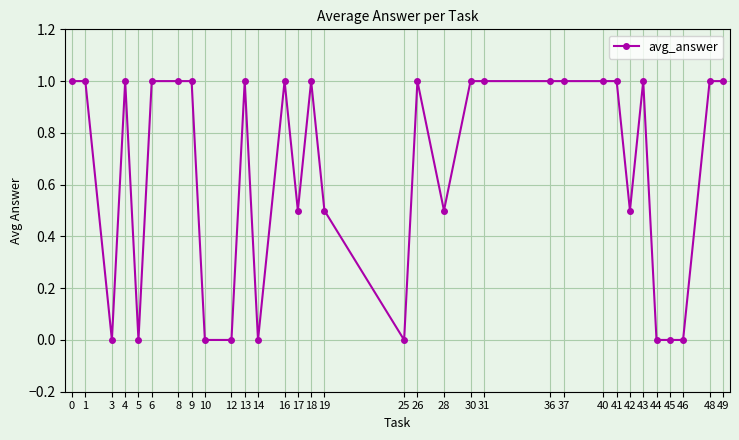

What is the difference between the second highest and minimum values?

1.0